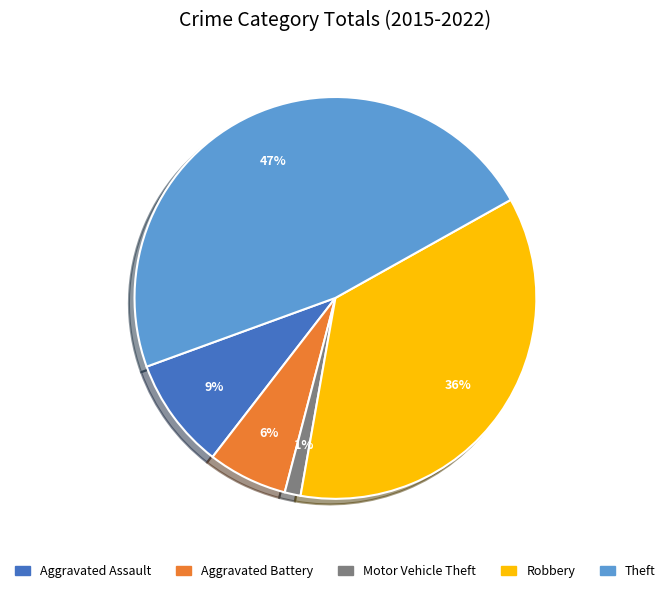

Count the number of slices in the pie.

5